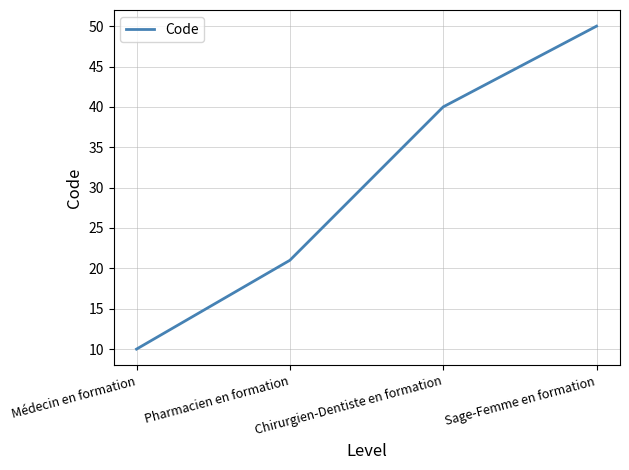

What is the difference between the second highest and minimum values?

30